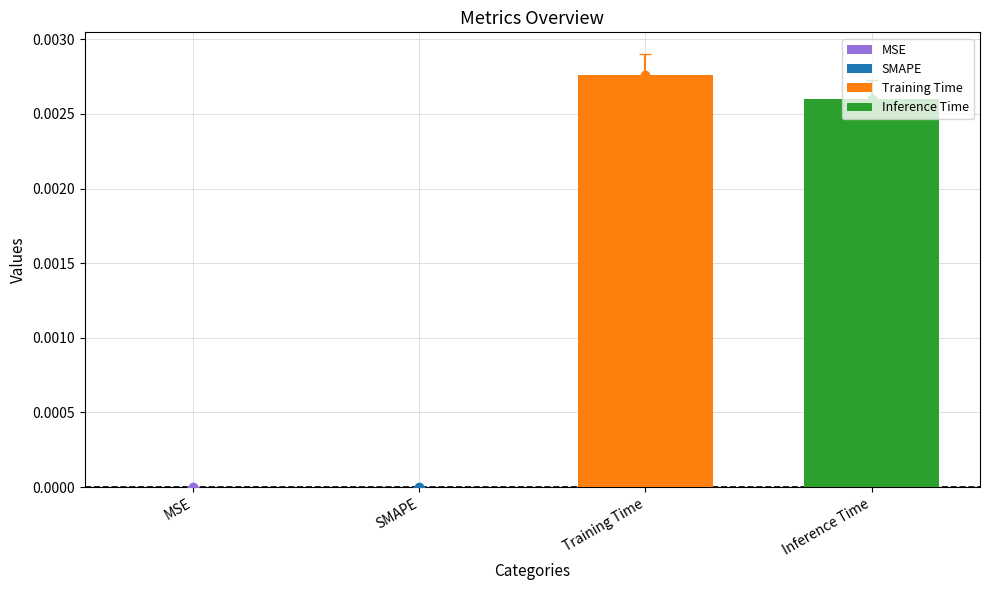

Rank the series by their average value, from highest to lowest.

Training Time, Inference Time